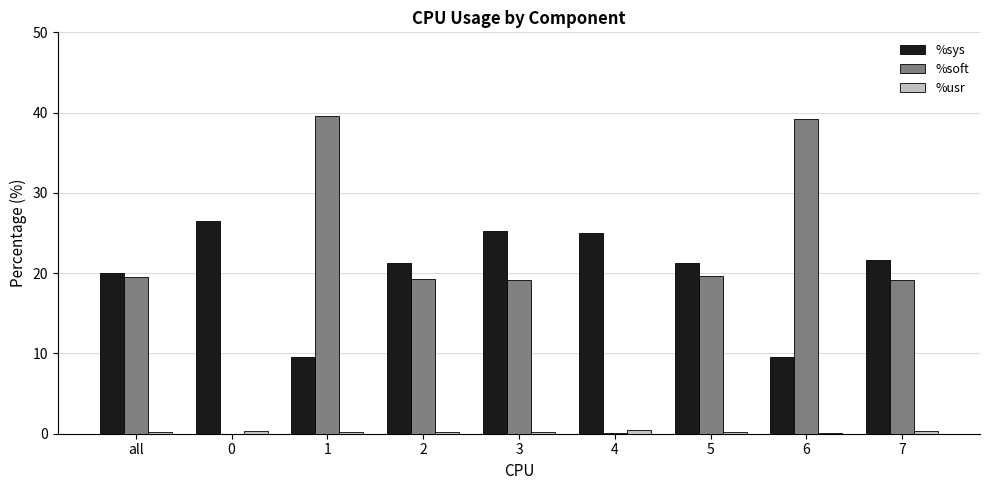

How many values in the %sys series exceed 21?

6